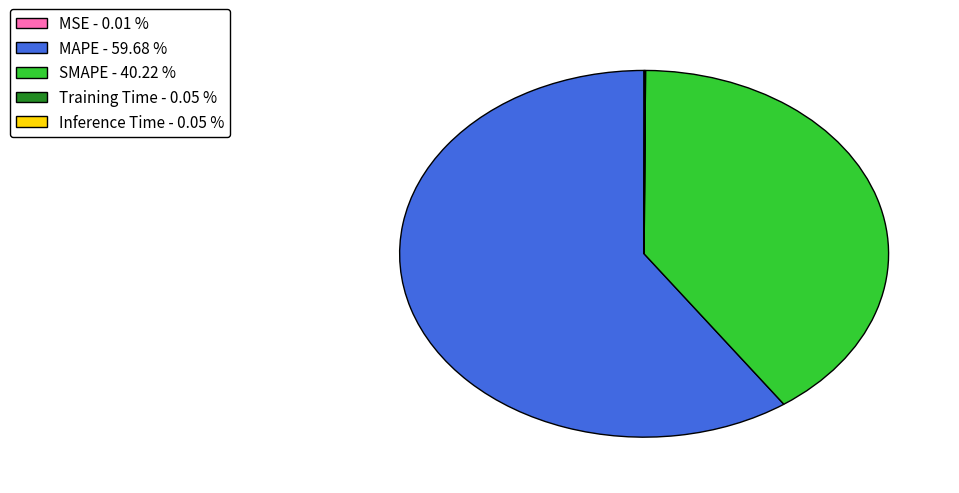

Does any single category account for the majority?

Yes